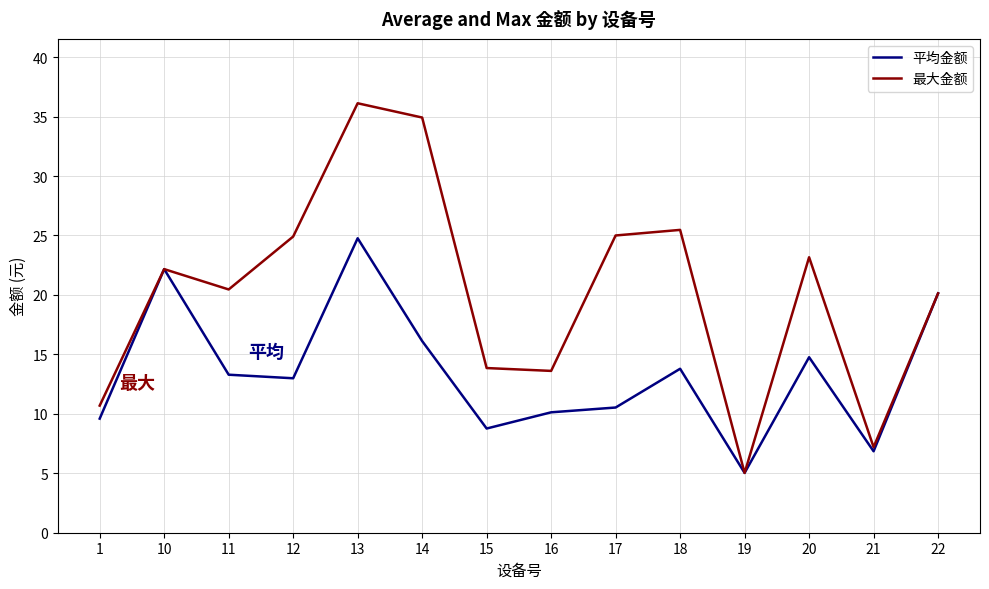

Rank the series by their maximum value, from lowest to highest.

平均金额, 最大金额